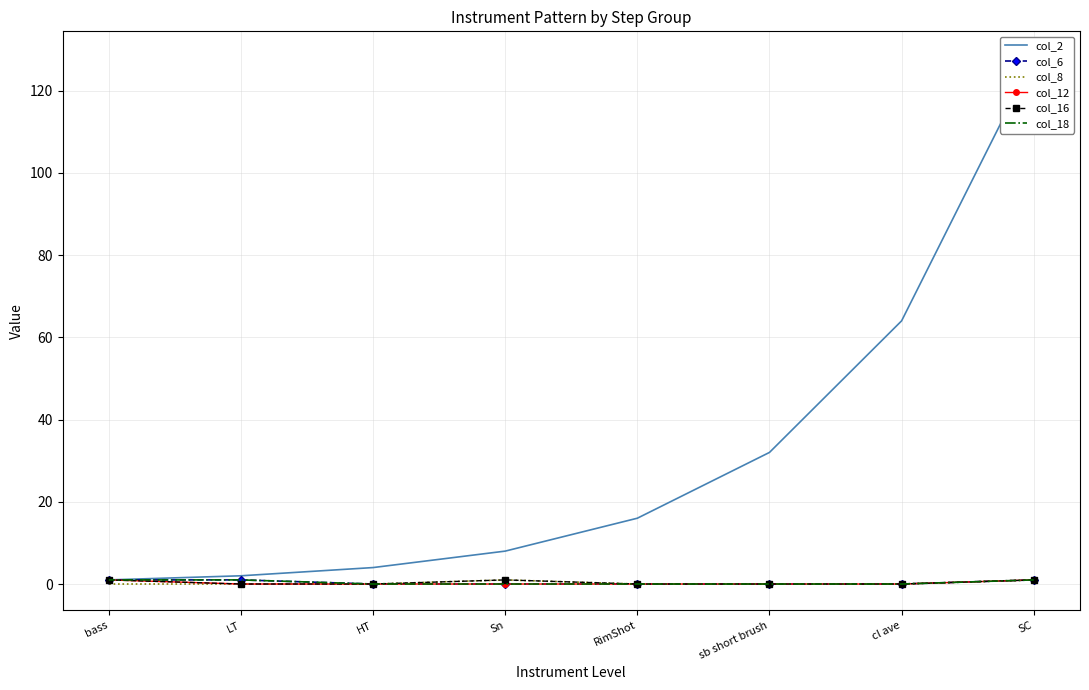

True or false: col_8 and col_6 cross at least once.

False